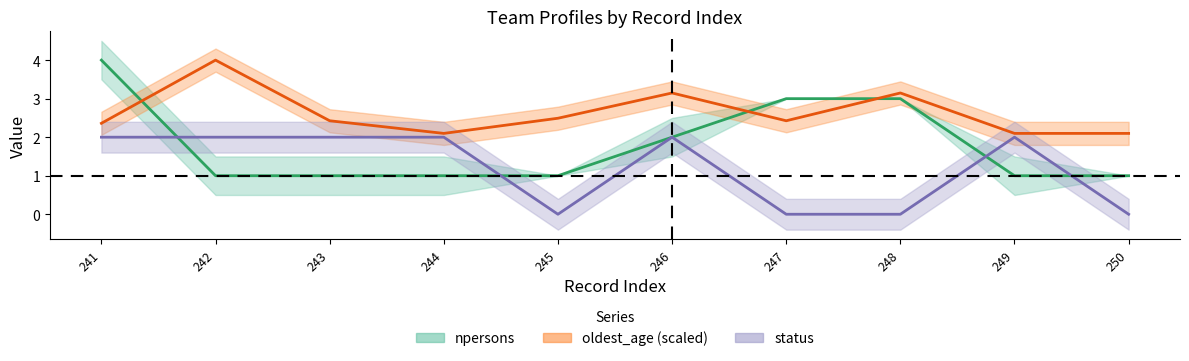

Between 244 and 250, which is larger?

244